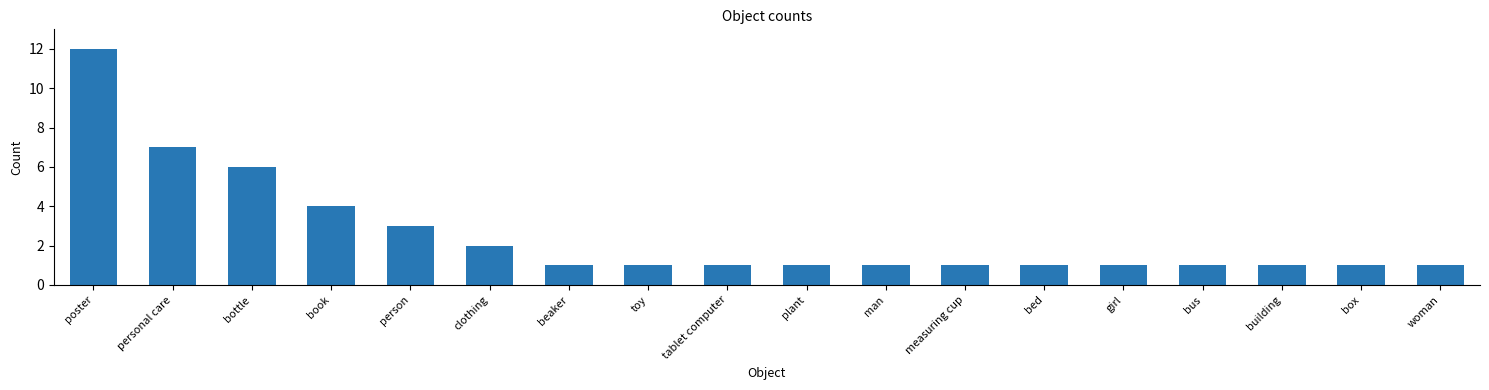

What is the sum of the values at girl and bottle?

7